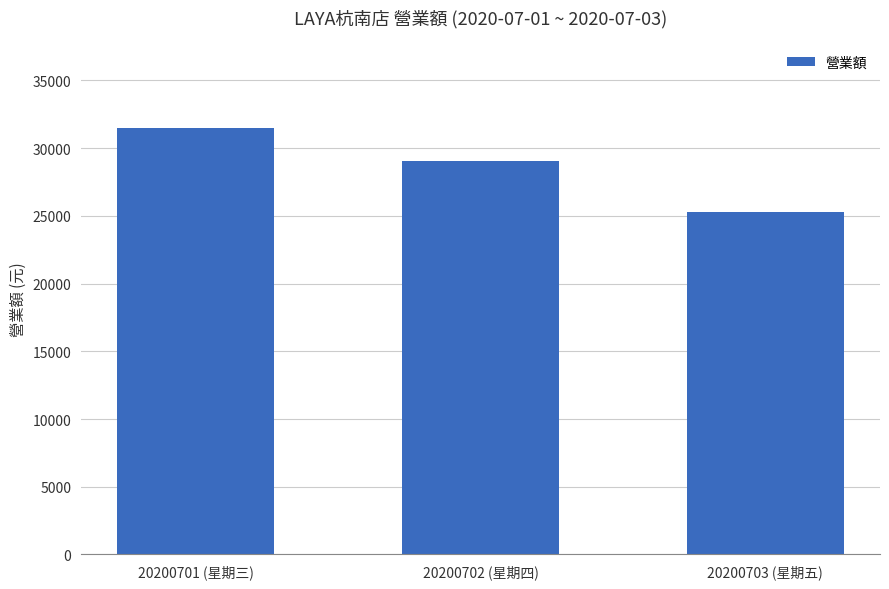

What is the minimum value shown in the chart?

25309